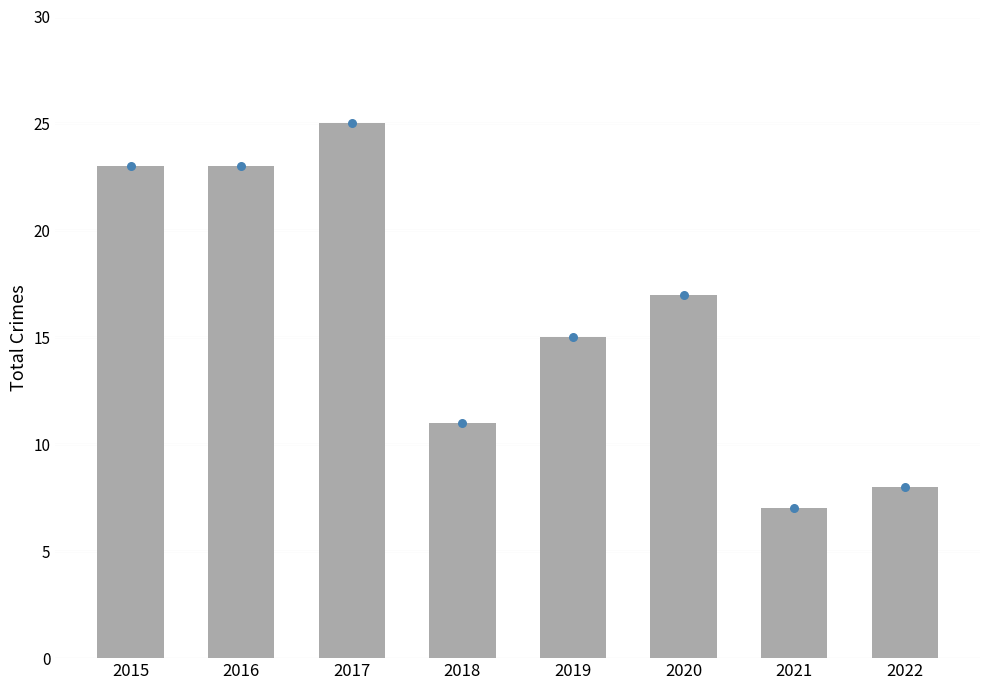

Between 2019 and 2015, which is larger?

2015